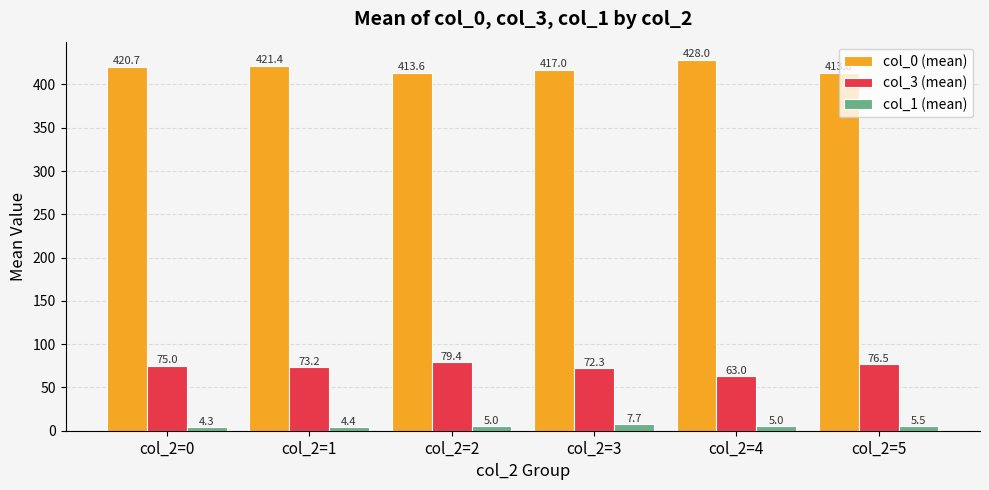

Between col_2=2 and col_2=5, which series saw the biggest shift?

col_3 (mean)